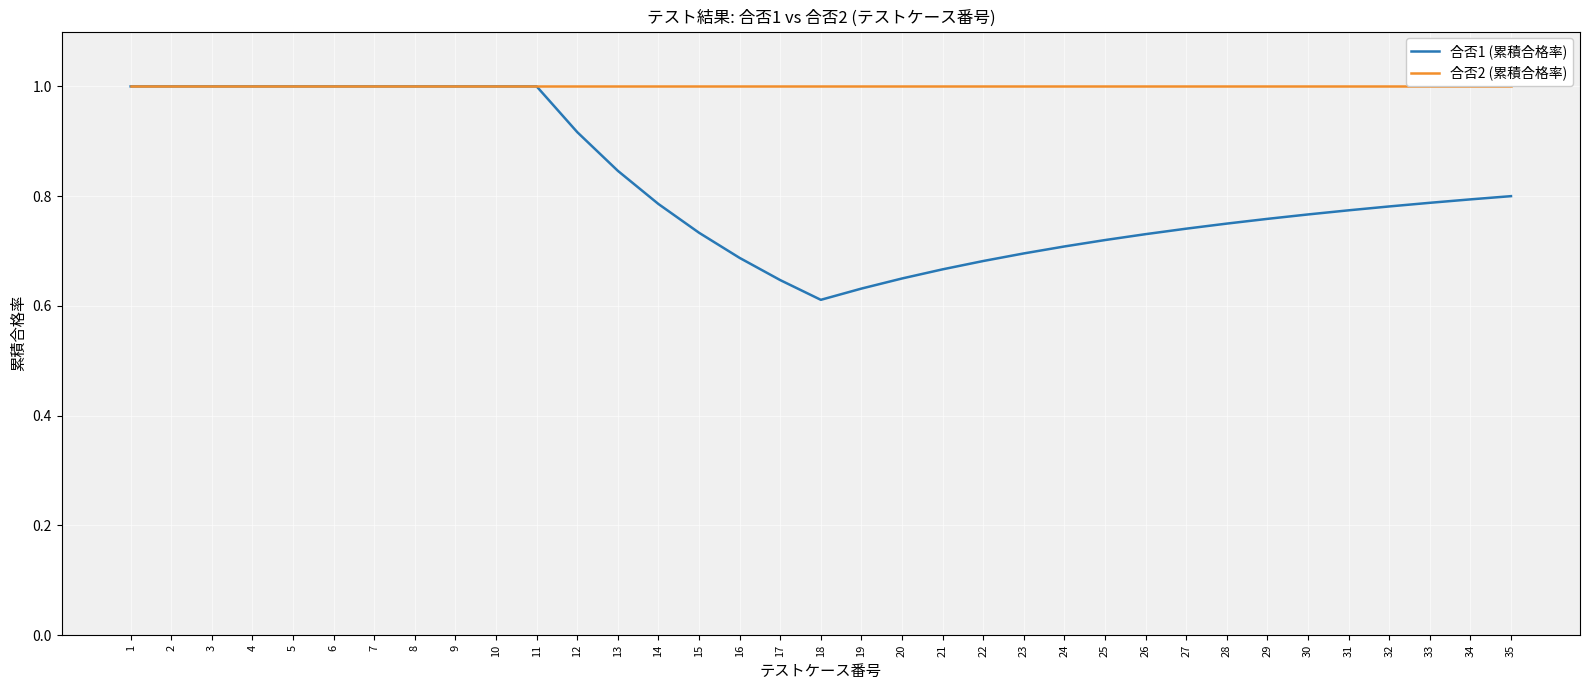

Which series has the widest spread of values?

合否1 (累積合格率)